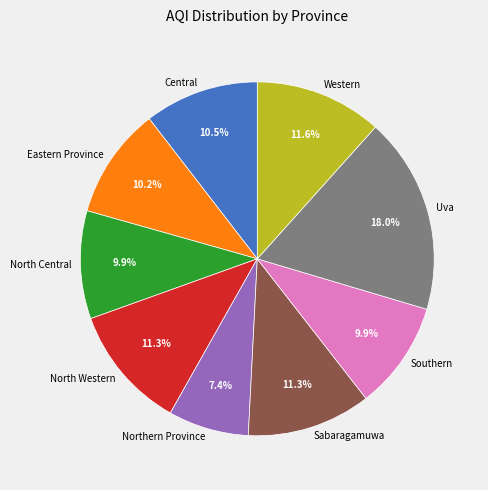

Is Sabaragamuwa the majority of the pie?

No